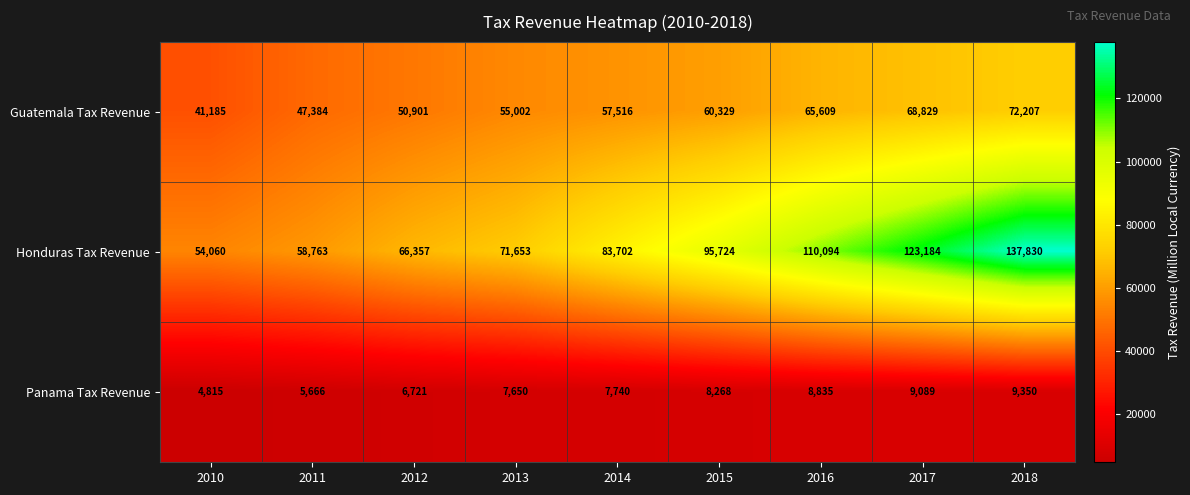

What is the difference between the Panama Tax Revenue values at 2012 and 2013?

929